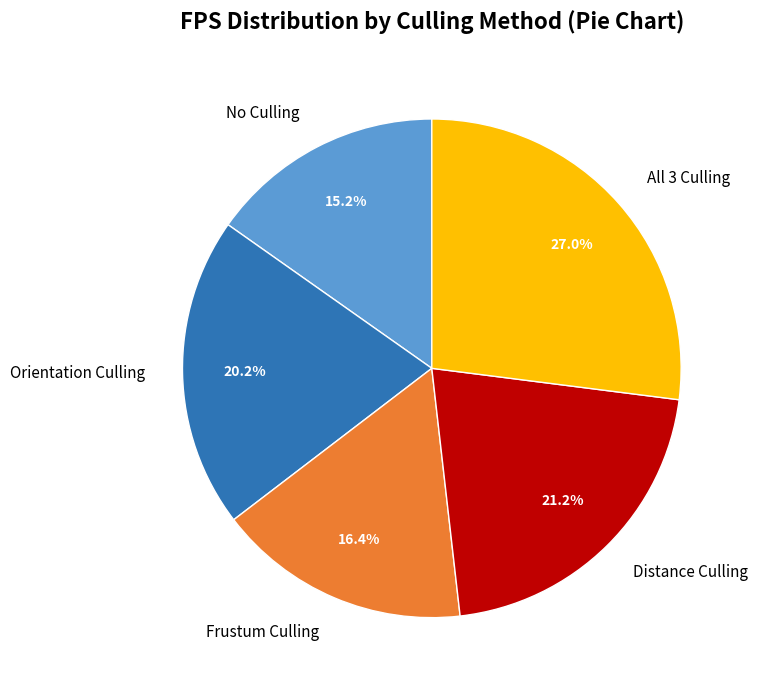

Is there a majority slice in this chart?

No